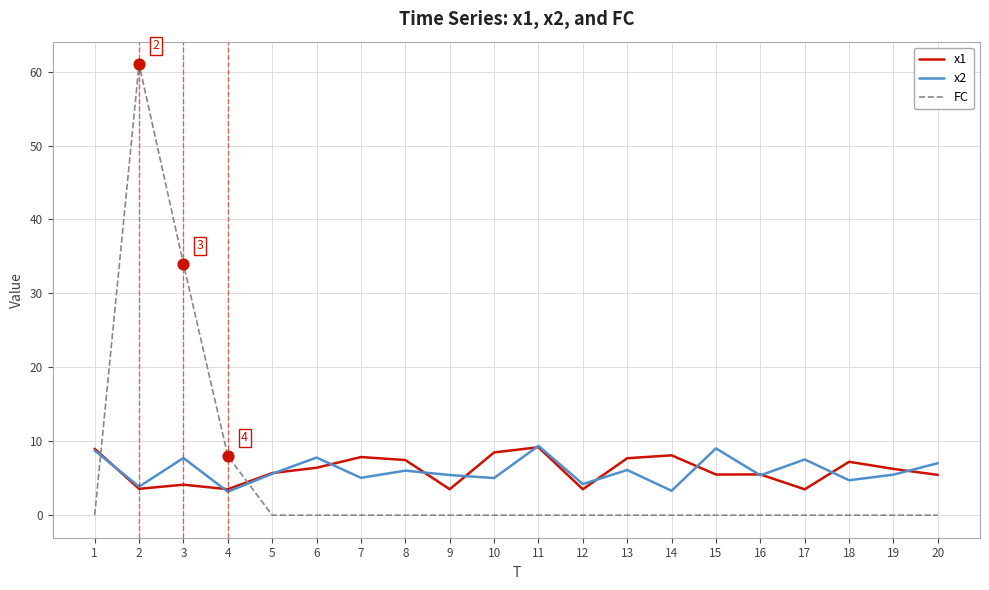

At which category is the sum across all series the highest?

2